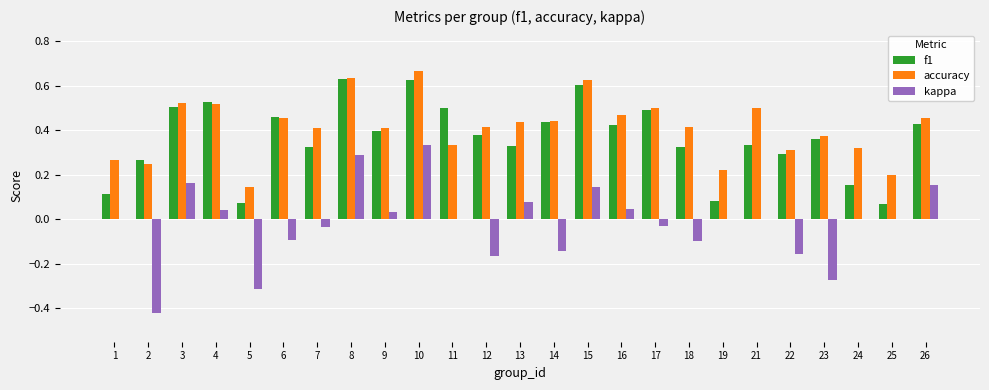

At which category does the chart reach its peak across all series?

10